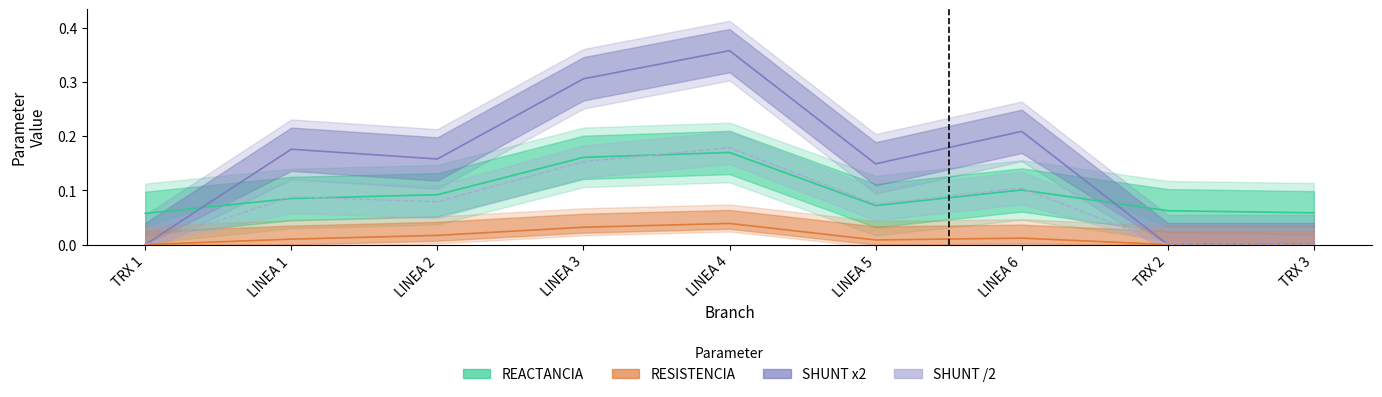

What value does the SHUNT x2 series have at LINEA 4?

0.4